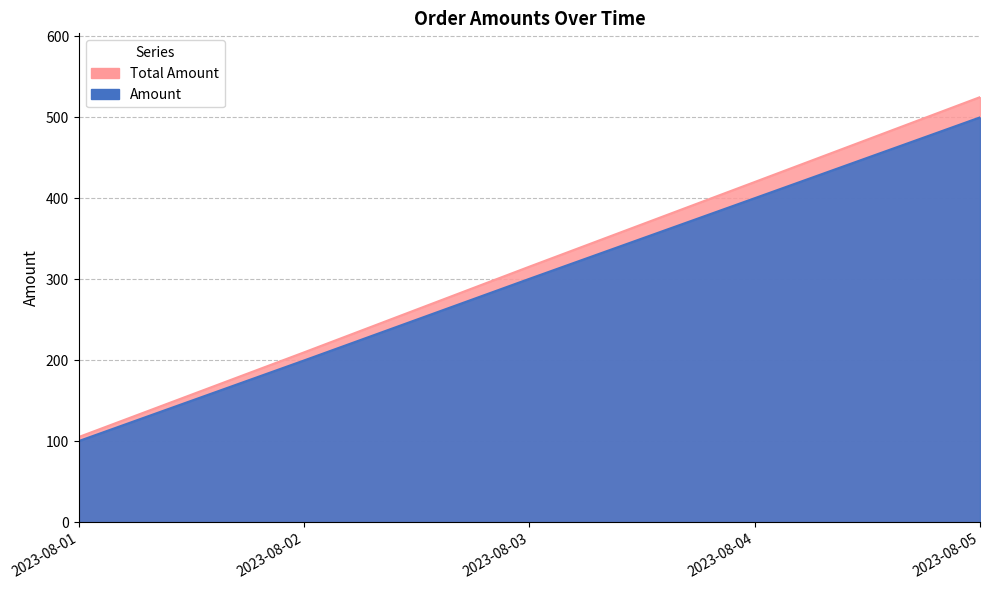

Which series changed the most between 2023-08-02 and 2023-08-03?

Total Amount